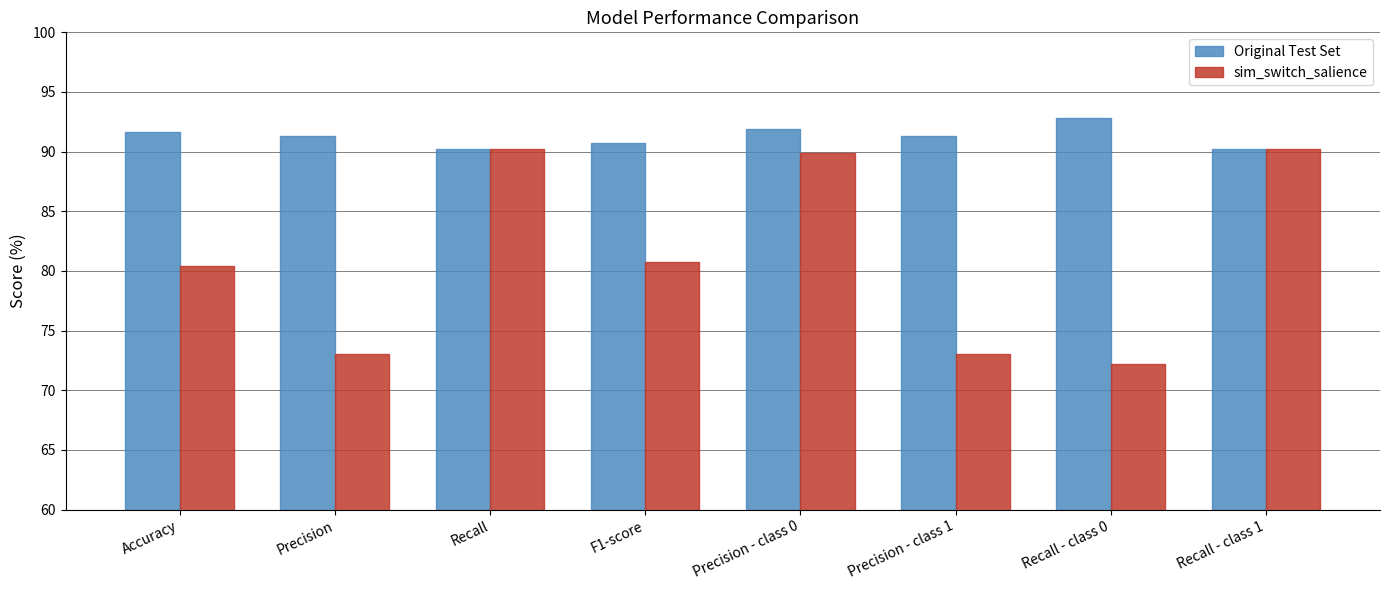

The value of sim_switch_salience at Recall - class 1 is 90.2. True or false?

True